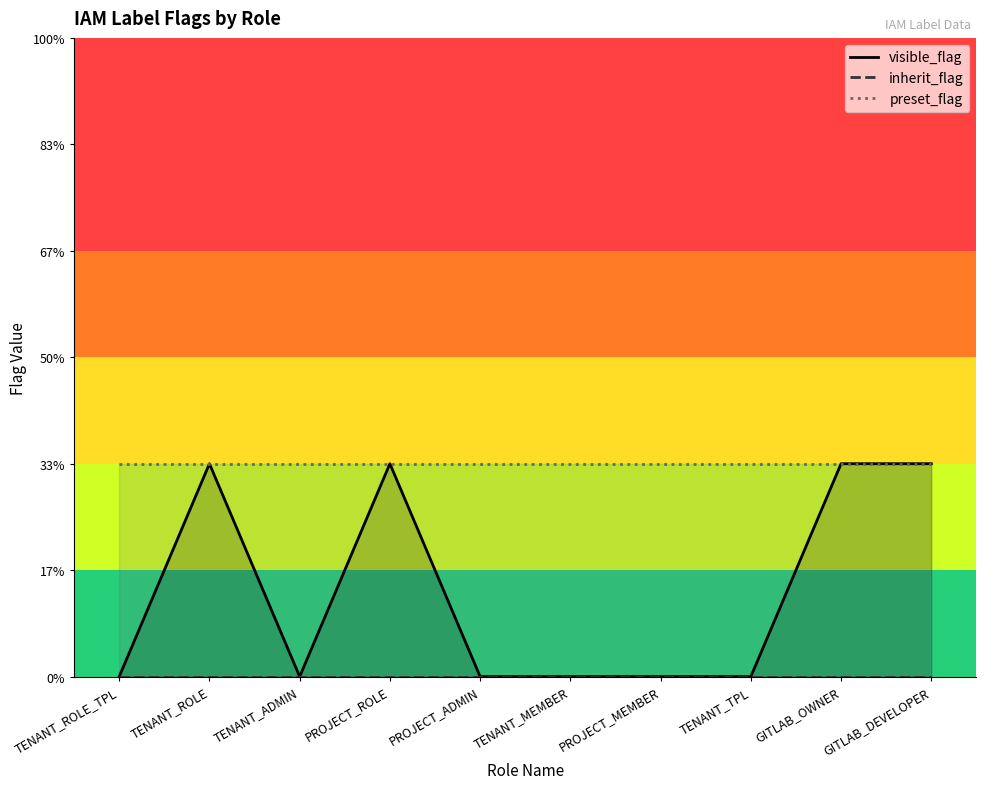

The inherit_flag series shows 0 at TENANT_ROLE. True or false?

True